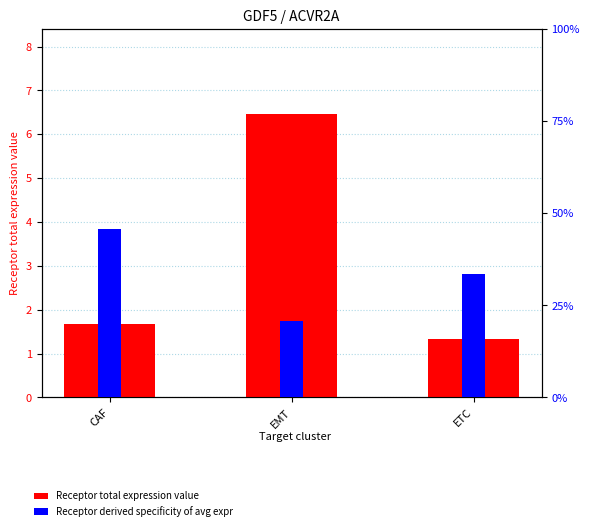

How many Receptor derived specificity of average expression value values are between 0 and 1?

3